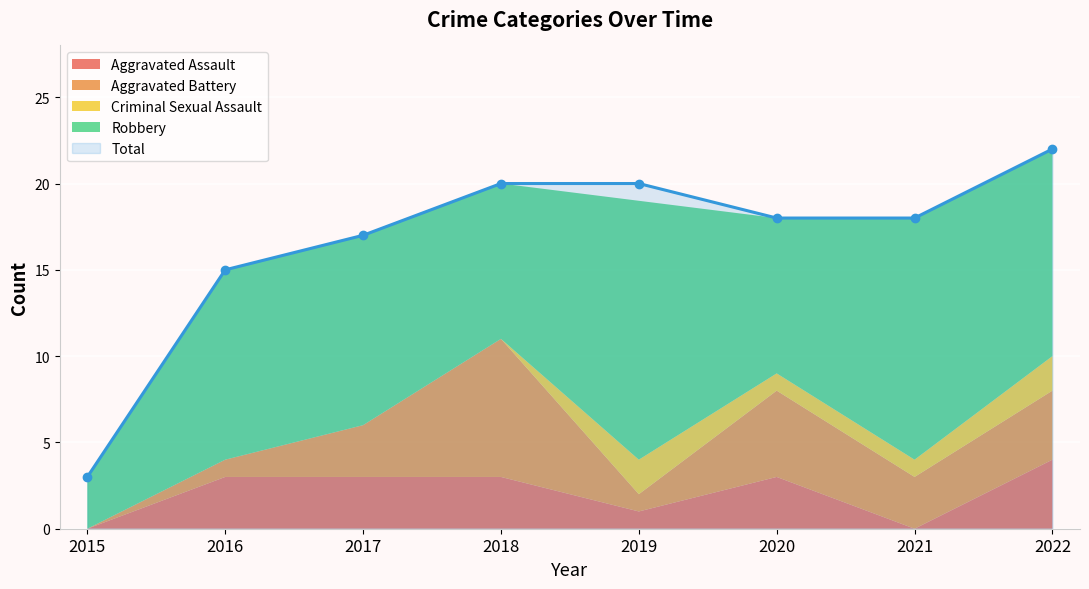

Is the value of Robbery at 2019 greater than the value of Aggravated Battery at 2022?

Yes